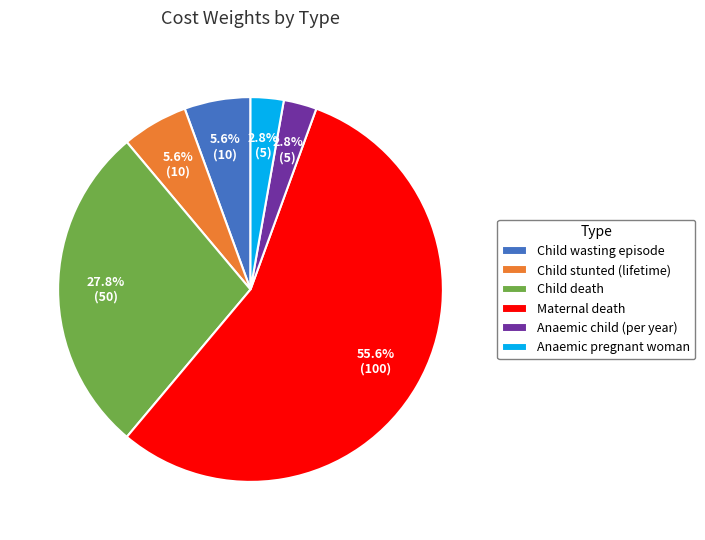

Which slice represents more than half of the pie?

Maternal death